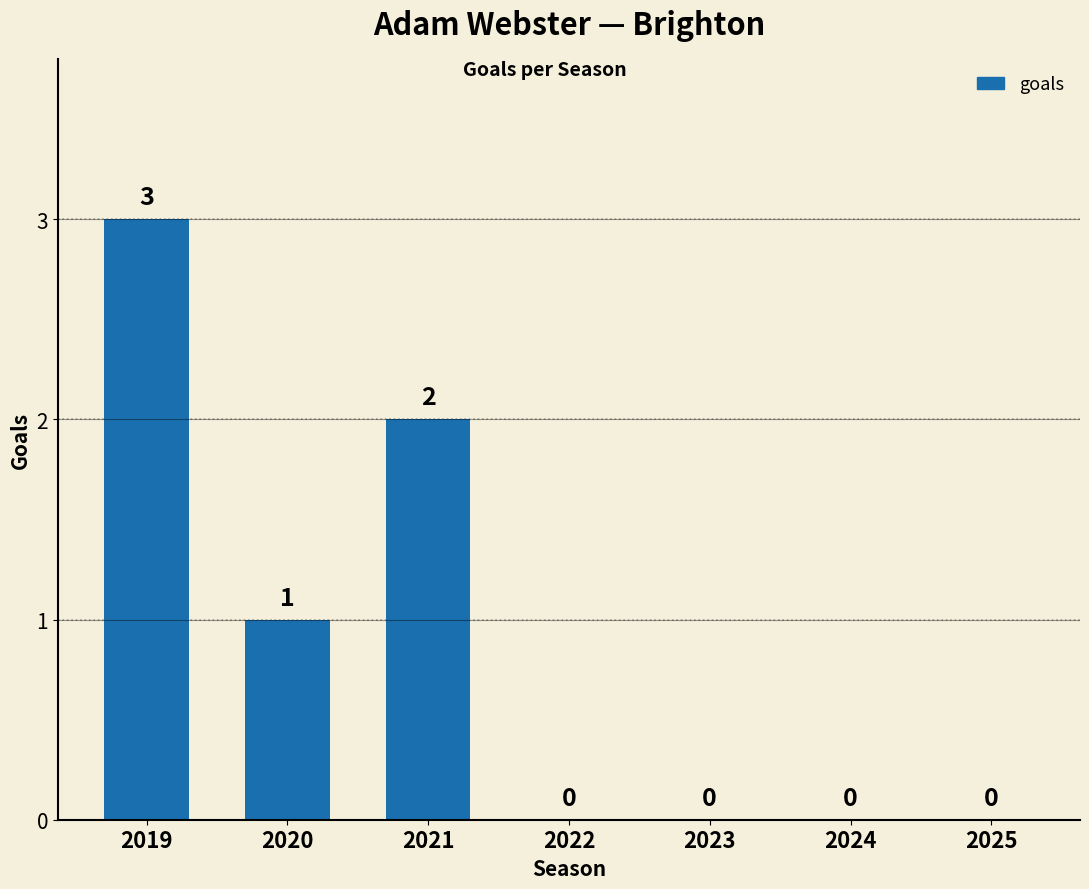

What is the difference between the values at 2020 and 2025?

1